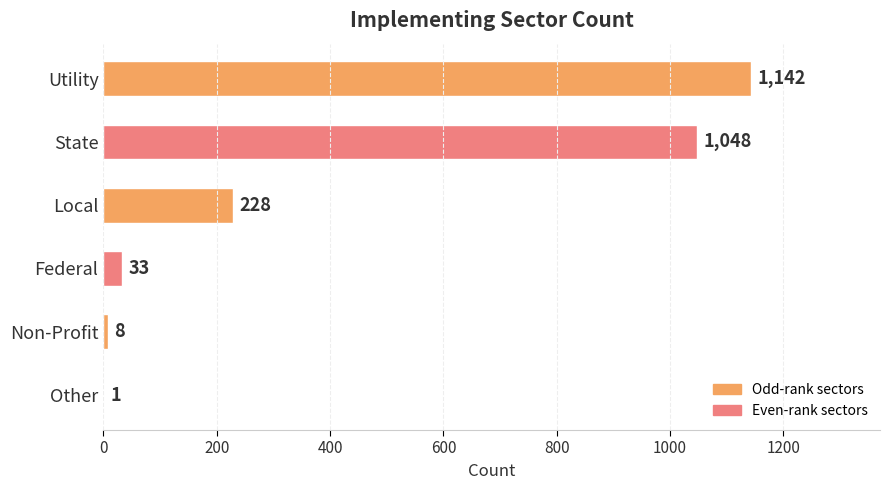

How many series are shown in this chart?

1